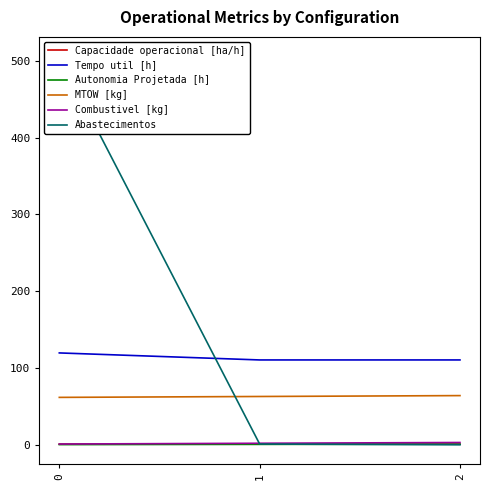

Which series has the largest range (max minus min)?

Abastecimentos